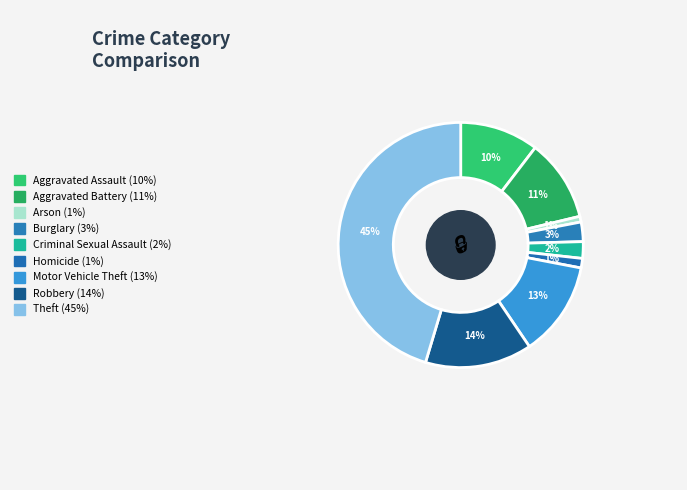

What percentage is NOT represented by Robbery?

85.9%